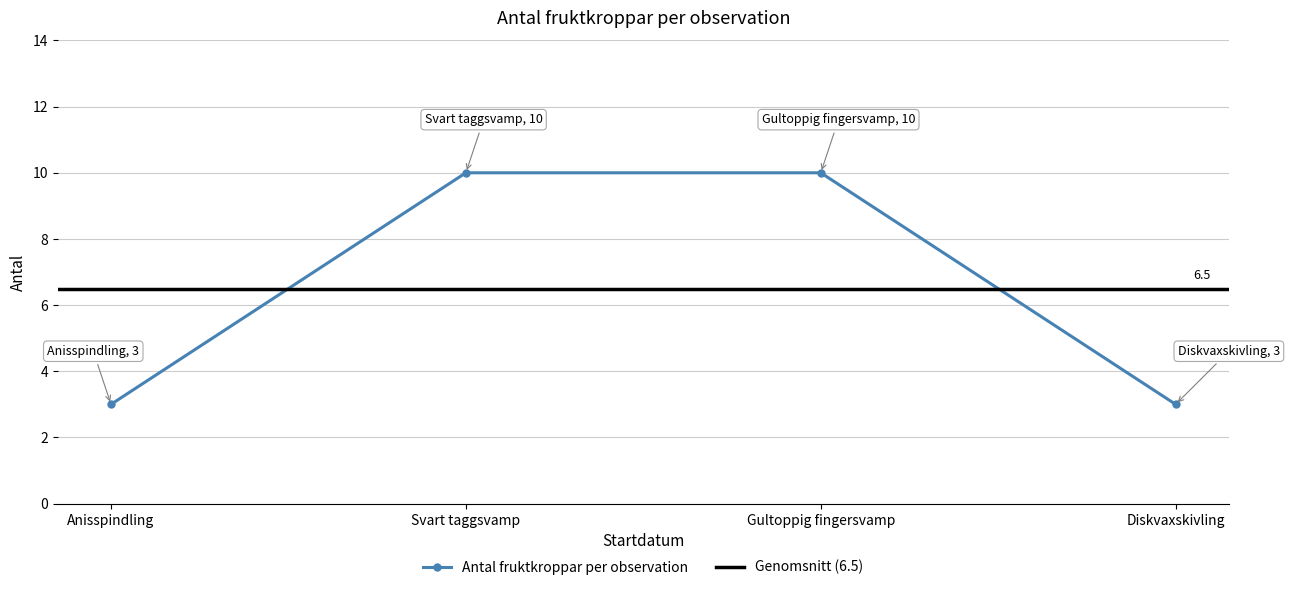

True or false: there are more than 0 points higher than both neighbors.

False